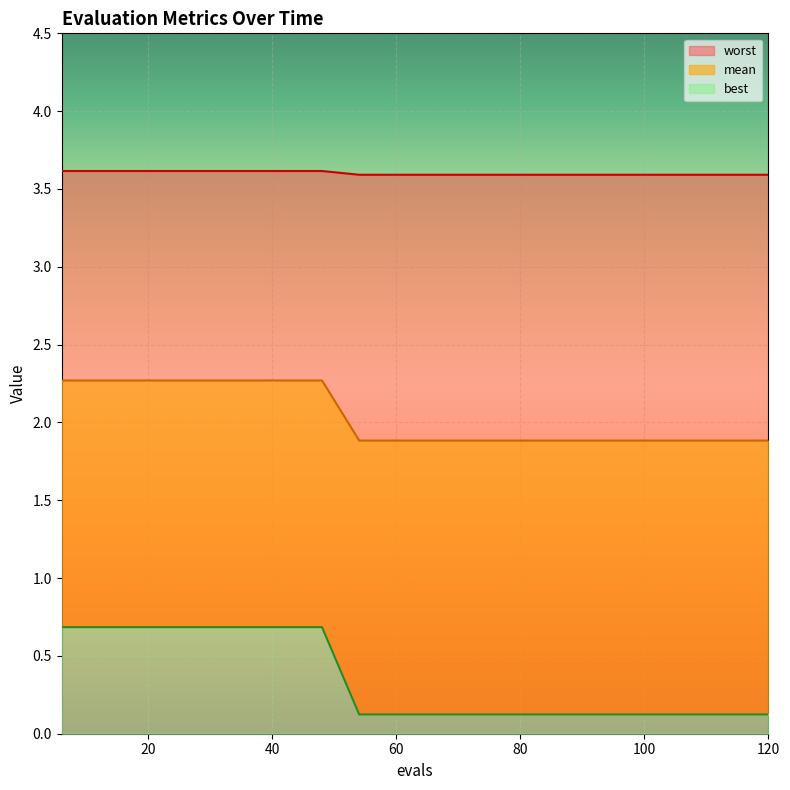

Rank the series at 66 from lowest to highest value.

worst, best, mean